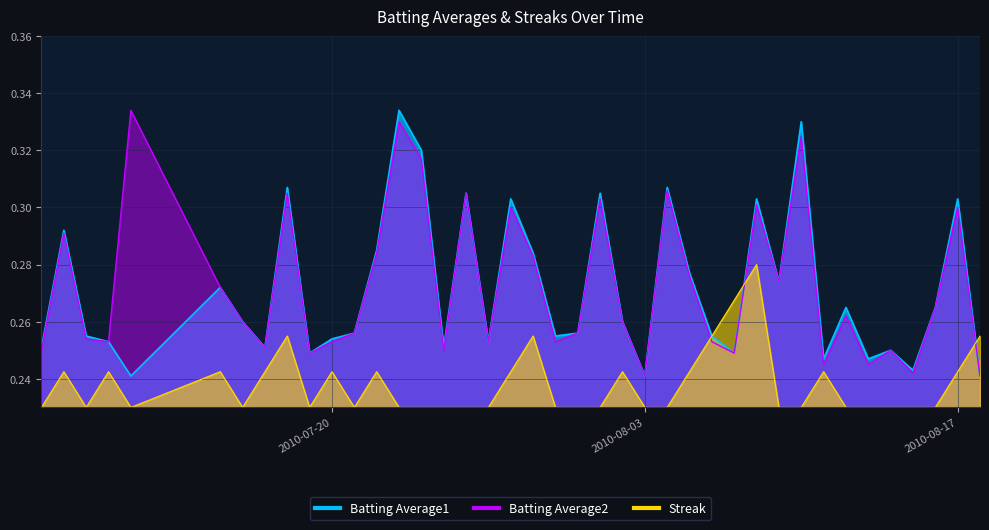

Reading left to right, transcribe all the data shown in this chart.

Batting Average1: 2010-07-07=0.3	2010-07-08=0.3	2010-07-09=0.3	2010-07-10=0.3	2010-07-11=0.2	2010-07-15=0.3	2010-07-16=0.3	2010-07-17=0.3	2010-07-18=0.3	2010-07-19=0.2	2010-07-20=0.3	2010-07-21=0.3	2010-07-22=0.3	2010-07-23=0.3	2010-07-24=0.3	2010-07-25=0.3	2010-07-26=0.3	2010-07-27=0.3	2010-07-28=0.3	2010-07-29=0.3	2010-07-30=0.3	2010-07-31=0.3	2010-08-01=0.3	2010-08-02=0.3	2010-08-03=0.2	2010-08-04=0.3	2010-08-05=0.3	2010-08-06=0.3	2010-08-07=0.2	2010-08-08=0.3	2010-08-09=0.3	2010-08-10=0.3	2010-08-11=0.2	2010-08-12=0.3	2010-08-13=0.2	2010-08-14=0.2	2010-08-15=0.2	2010-08-16=0.3	2010-08-17=0.3	2010-08-18=0.2
Batting Average2: 2010-07-07=0.2	2010-07-08=0.3	2010-07-09=0.3	2010-07-10=0.3	2010-07-11=0.3	2010-07-15=0.3	2010-07-16=0.3	2010-07-17=0.3	2010-07-18=0.3	2010-07-19=0.2	2010-07-20=0.3	2010-07-21=0.3	2010-07-22=0.3	2010-07-23=0.3	2010-07-24=0.3	2010-07-25=0.2	2010-07-26=0.3	2010-07-27=0.3	2010-07-28=0.3	2010-07-29=0.3	2010-07-30=0.3	2010-07-31=0.3	2010-08-01=0.3	2010-08-02=0.3	2010-08-03=0.2	2010-08-04=0.3	2010-08-05=0.3	2010-08-06=0.3	2010-08-07=0.2	2010-08-08=0.3	2010-08-09=0.3	2010-08-10=0.3	2010-08-11=0.2	2010-08-12=0.3	2010-08-13=0.2	2010-08-14=0.2	2010-08-15=0.2	2010-08-16=0.3	2010-08-17=0.3	2010-08-18=0.2
Streak: 2010-07-07=0.2	2010-07-08=0.2	2010-07-09=0.2	2010-07-10=0.2	2010-07-11=0.2	2010-07-15=0.2	2010-07-16=0.2	2010-07-17=0.2	2010-07-18=0.3	2010-07-19=0.2	2010-07-20=0.2	2010-07-21=0.2	2010-07-22=0.2	2010-07-23=0.2	2010-07-24=0.2	2010-07-25=0.2	2010-07-26=0.2	2010-07-27=0.2	2010-07-28=0.2	2010-07-29=0.3	2010-07-30=0.2	2010-07-31=0.2	2010-08-01=0.2	2010-08-02=0.2	2010-08-03=0.2	2010-08-04=0.2	2010-08-05=0.2	2010-08-06=0.3	2010-08-07=0.3	2010-08-08=0.3	2010-08-09=0.2	2010-08-10=0.2	2010-08-11=0.2	2010-08-12=0.2	2010-08-13=0.2	2010-08-14=0.2	2010-08-15=0.2	2010-08-16=0.2	2010-08-17=0.2	2010-08-18=0.3